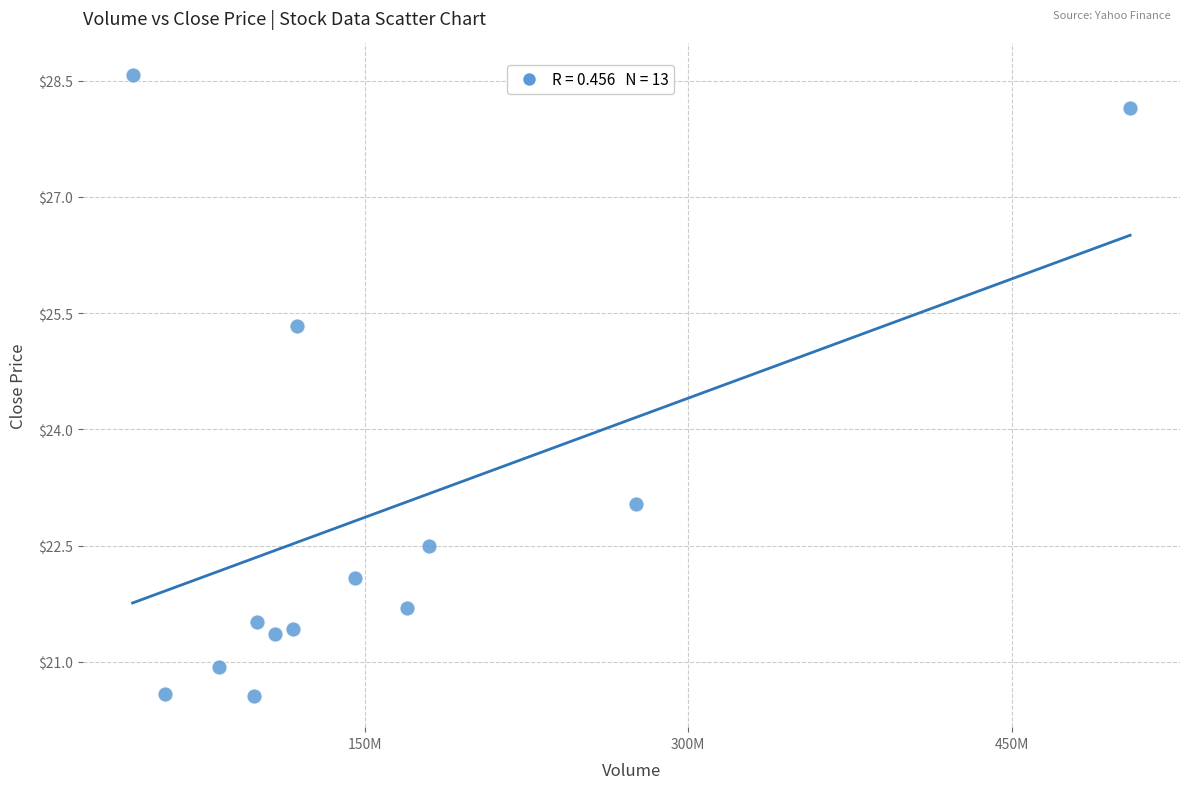

What is the range of Y values (max minus min)?

8.0